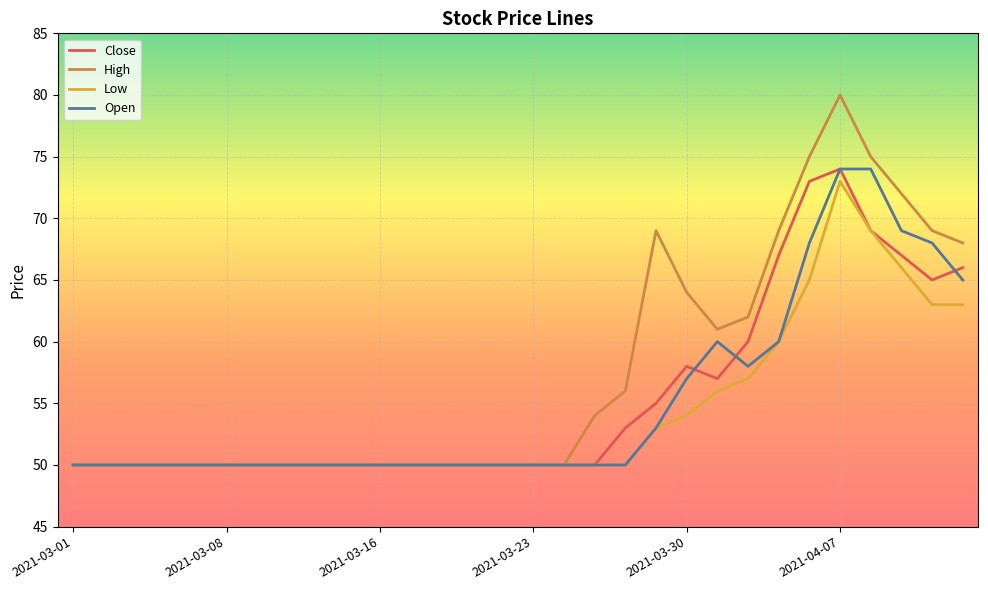

Which series has the largest total across all categories?

High